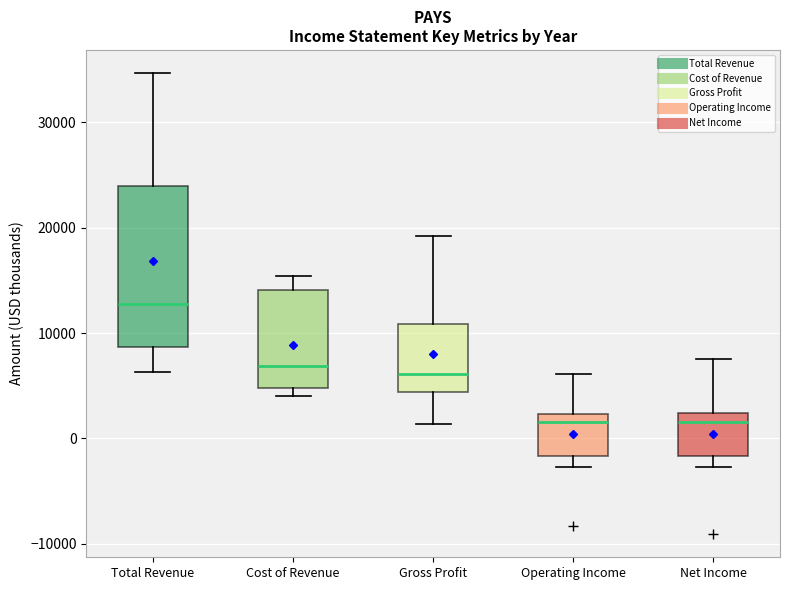

Comparing the boxes themselves (not the whiskers), which one is the tallest?

Total Revenue